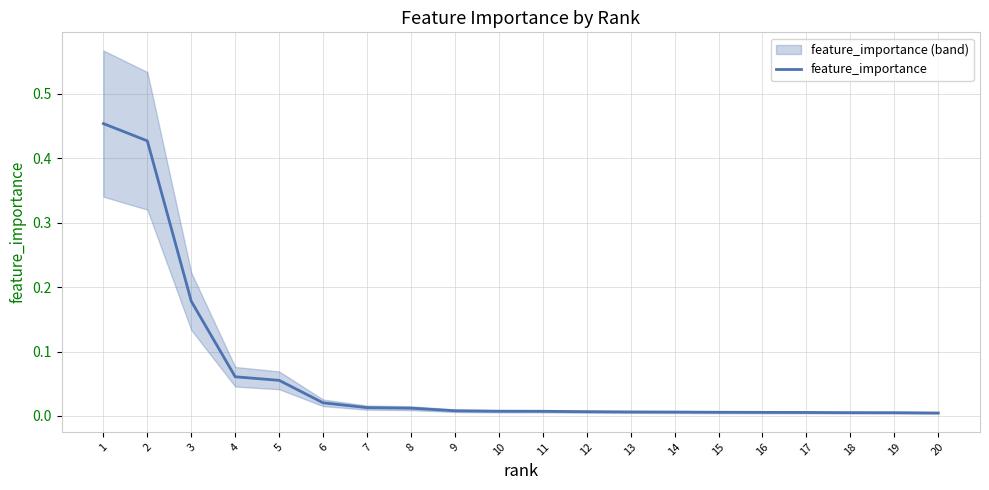

True or false: the data has more than 2 interior local peaks.

False